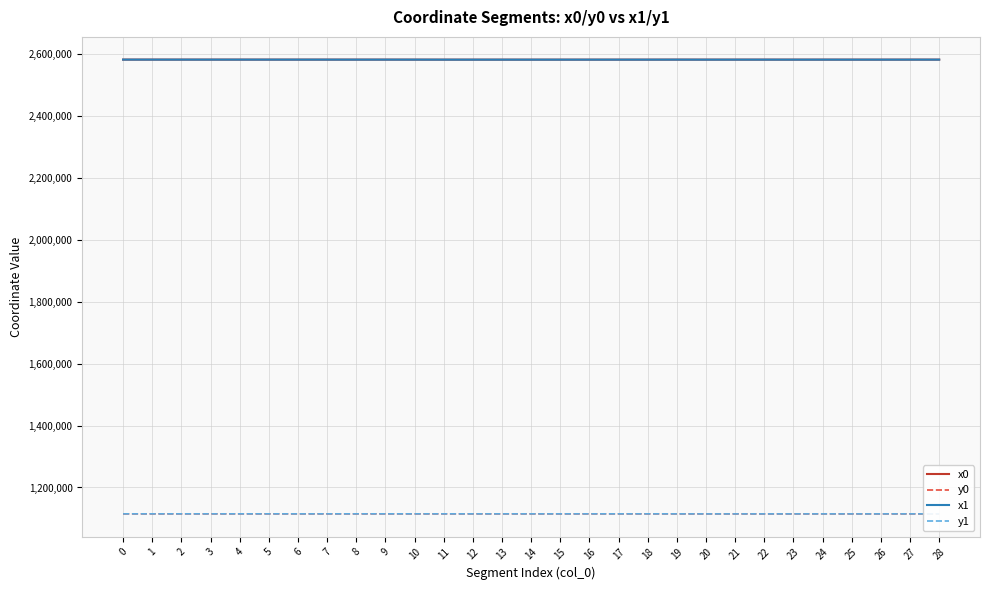

What is the difference between the highest and lowest values at 7?

1467520.6